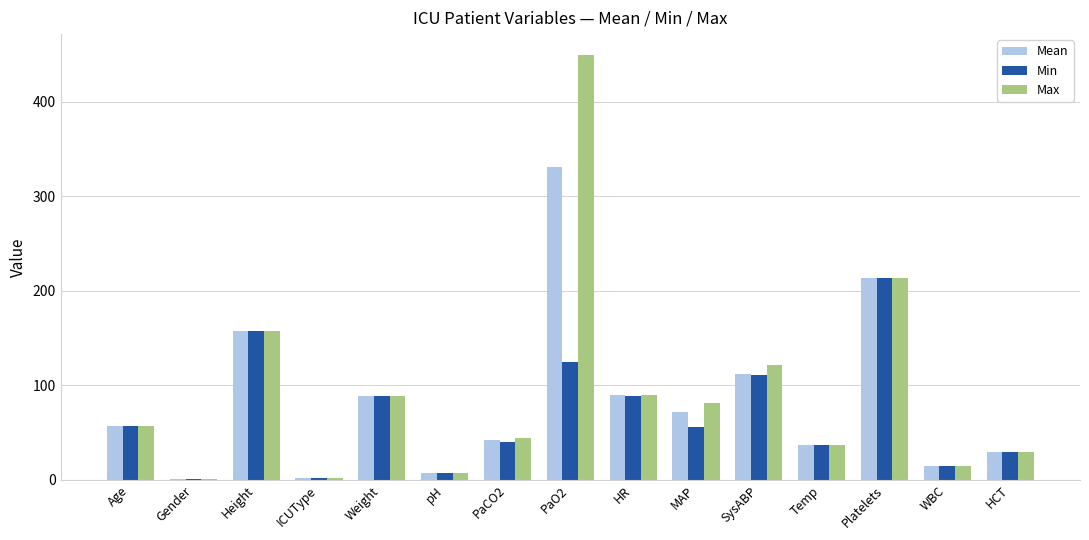

True or false: Min has a value of 51.1 at HR.

False